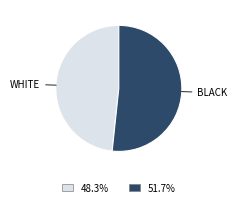

Rank the categories by value from highest to lowest.

BLACK, WHITE